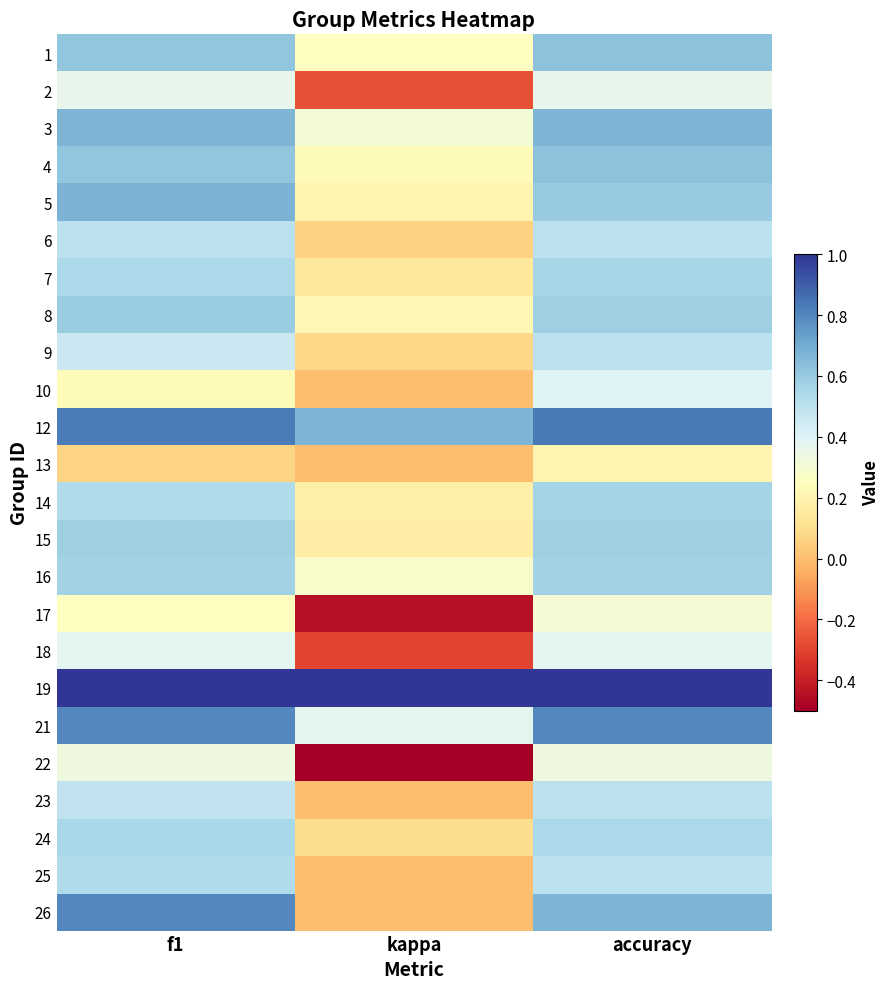

At which category is the sum across all series the highest?

accuracy